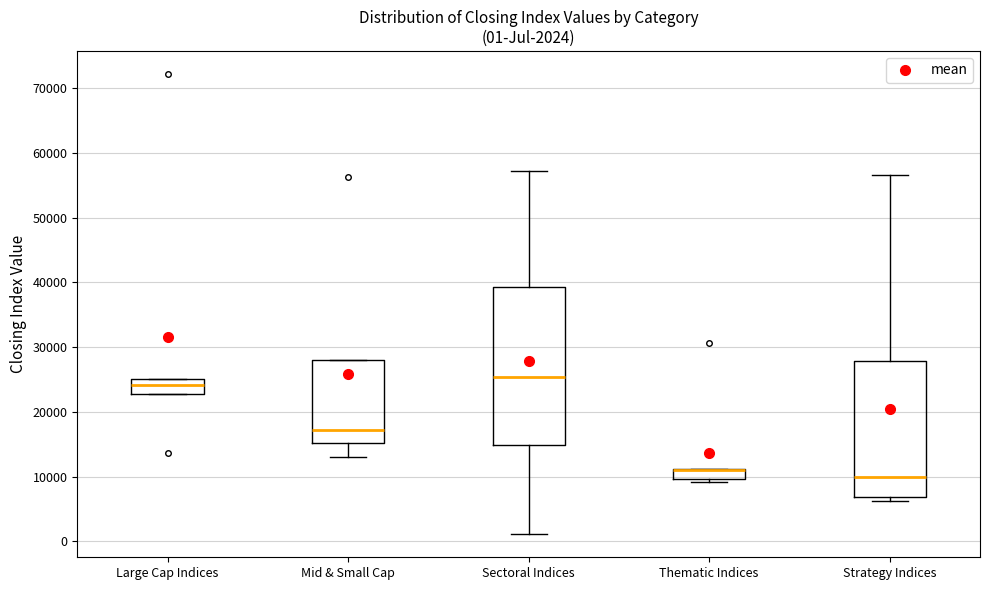

Comparing the boxes themselves (not the whiskers), which one is the tallest?

Sectoral Indices